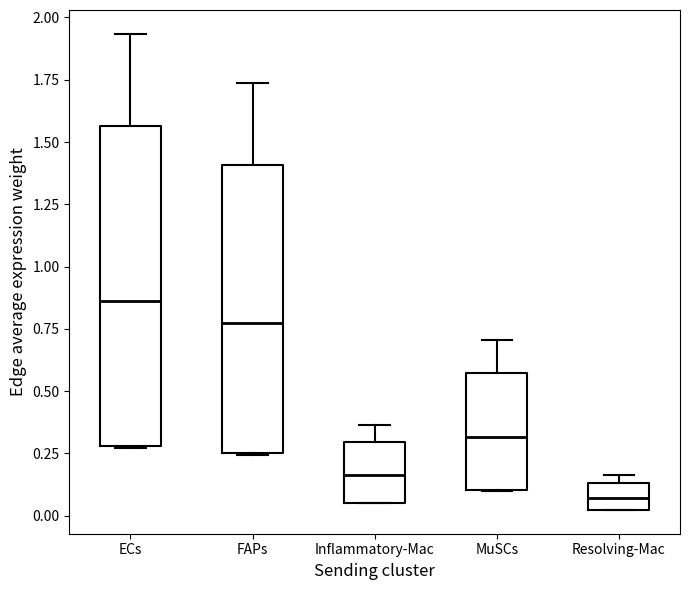

Comparing the boxes themselves (not the whiskers), which one is the tallest?

ECs